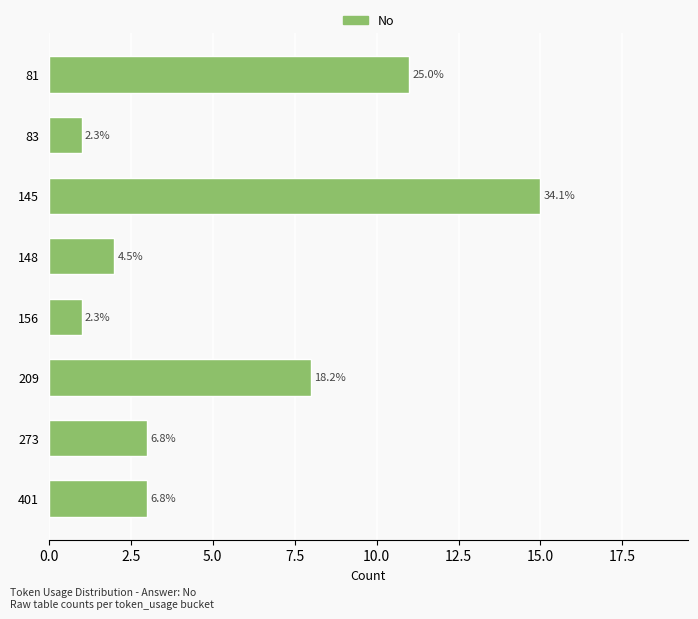

How many bars are there in total?

8